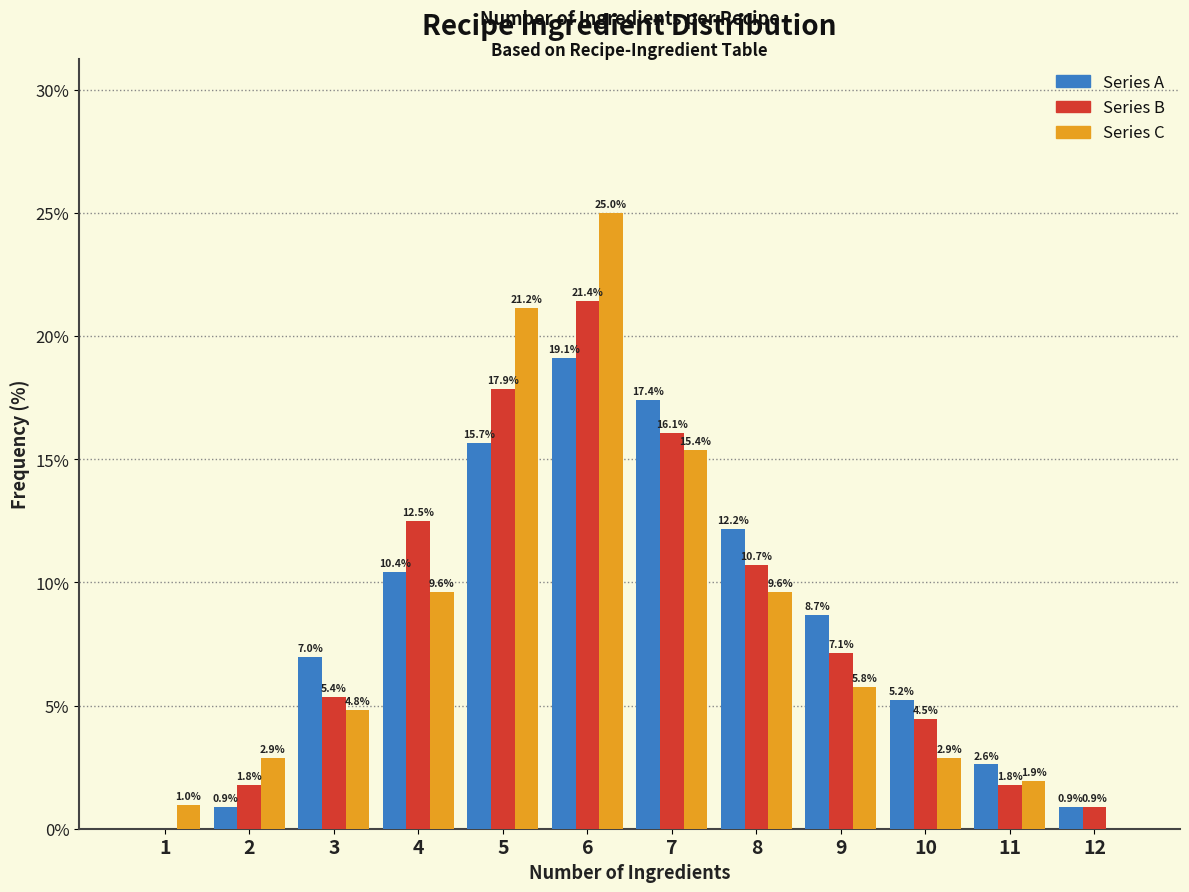

Reading left to right, what are all the values shown in this chart?

Series A: 1=0.0	2=0.9	3=7.0	4=10.4	5=15.7	6=19.1	7=17.4	8=12.2	9=8.7	10=5.2	11=2.6	12=0.9
Series B: 1=0.0	2=1.8	3=5.4	4=12.5	5=17.9	6=21.4	7=16.1	8=10.7	9=7.1	10=4.5	11=1.8	12=0.9
Series C: 1=1.0	2=2.9	3=4.8	4=9.6	5=21.2	6=25.0	7=15.4	8=9.6	9=5.8	10=2.9	11=1.9	12=0.0